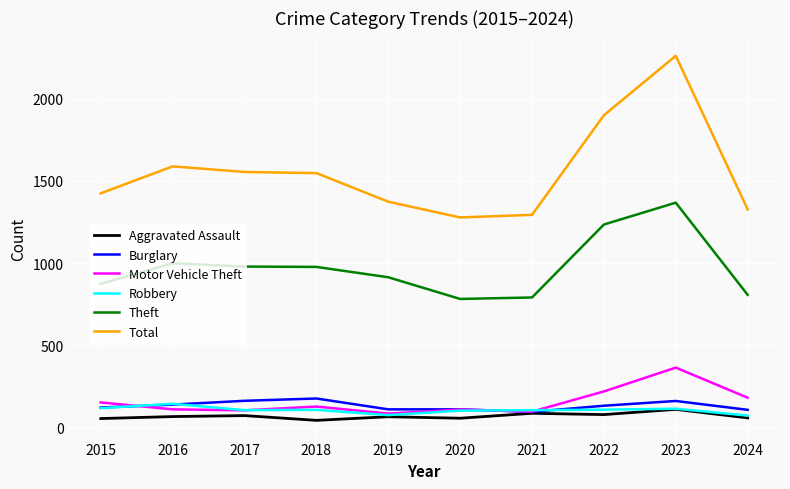

What is the total value across all series at 2024?

2552